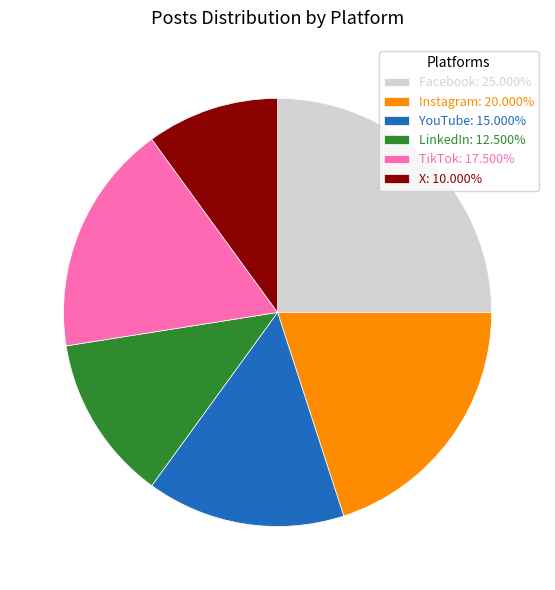

Does Facebook: 25.000% represent more than half of the total?

No